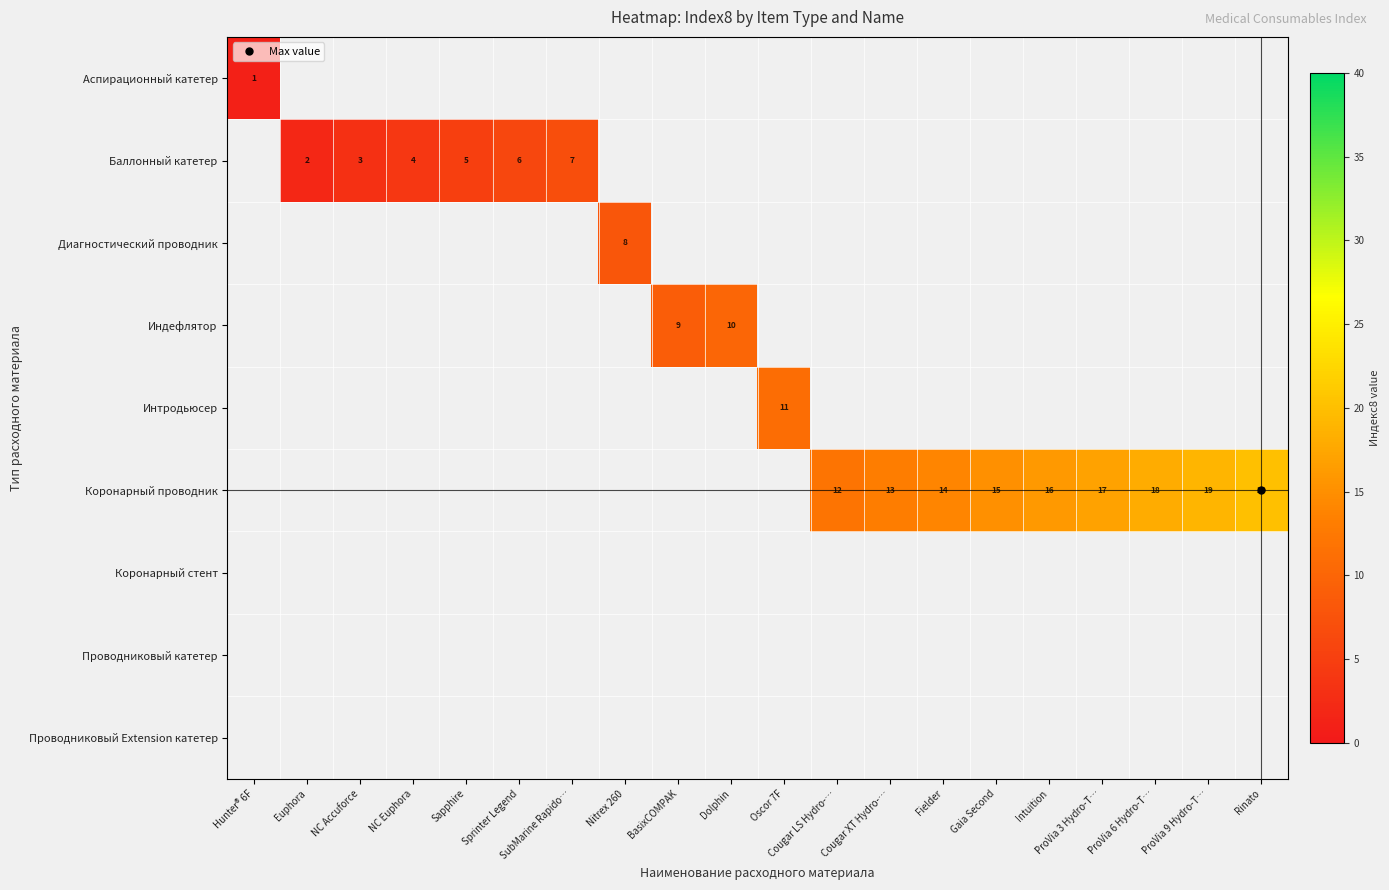

Between Hunter® 6F and Sprinter Legend, which is larger?

Sprinter Legend